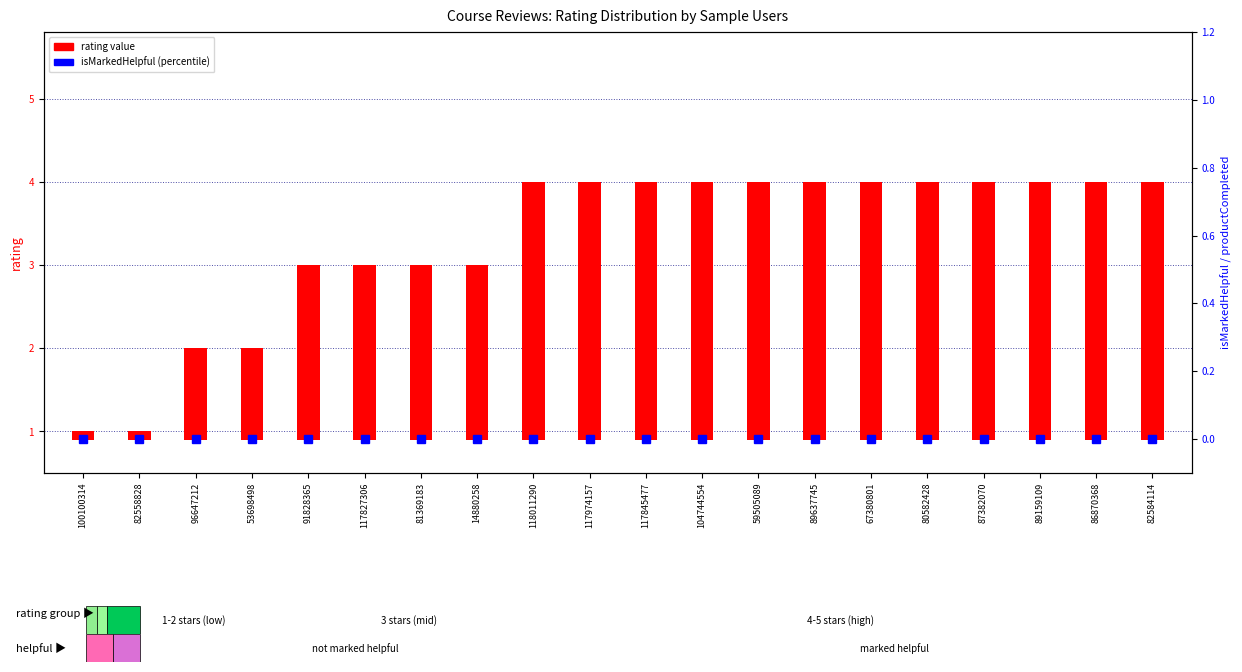

The rating value series shows 4.5 at 117974157. True or false?

False